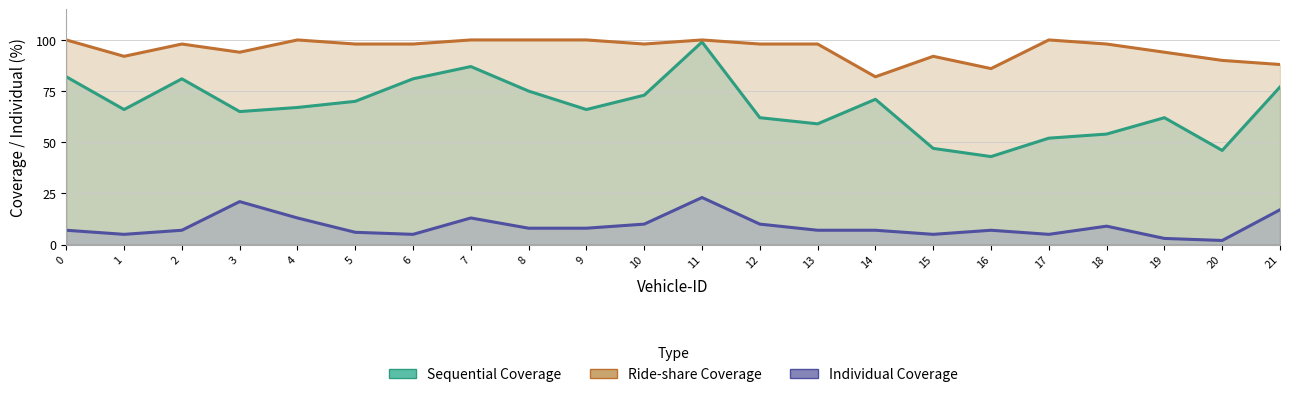

What is the difference between the Ride-share Coverage values at 3 and 7?

6